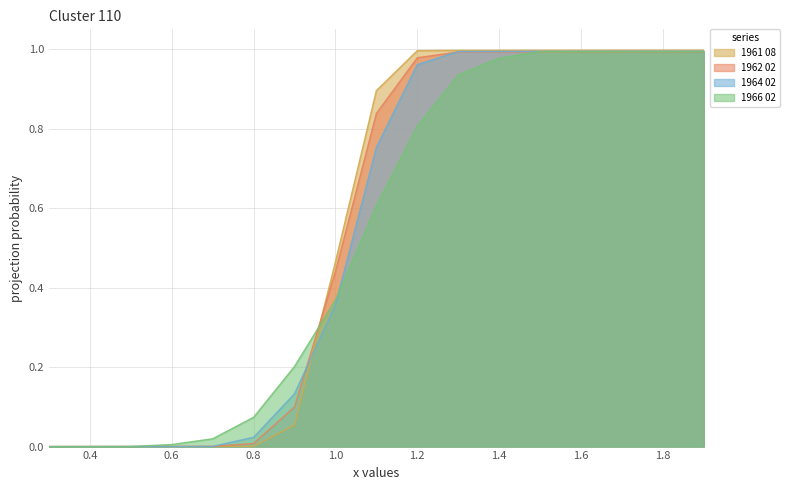

Which series has the largest total across all categories?

1961 08